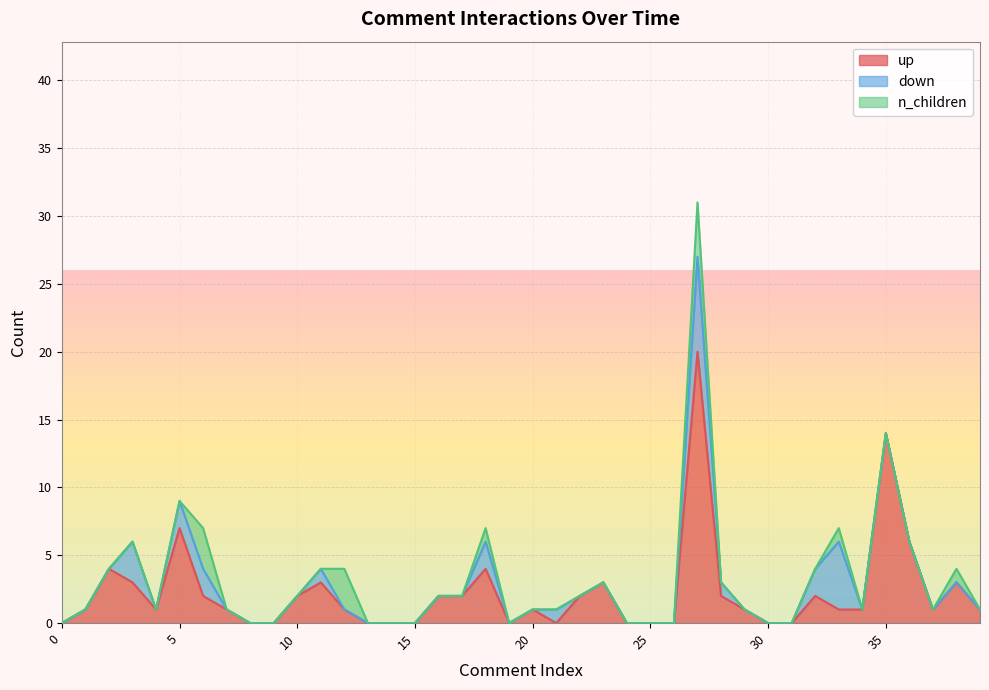

Which series has the widest spread of values?

up